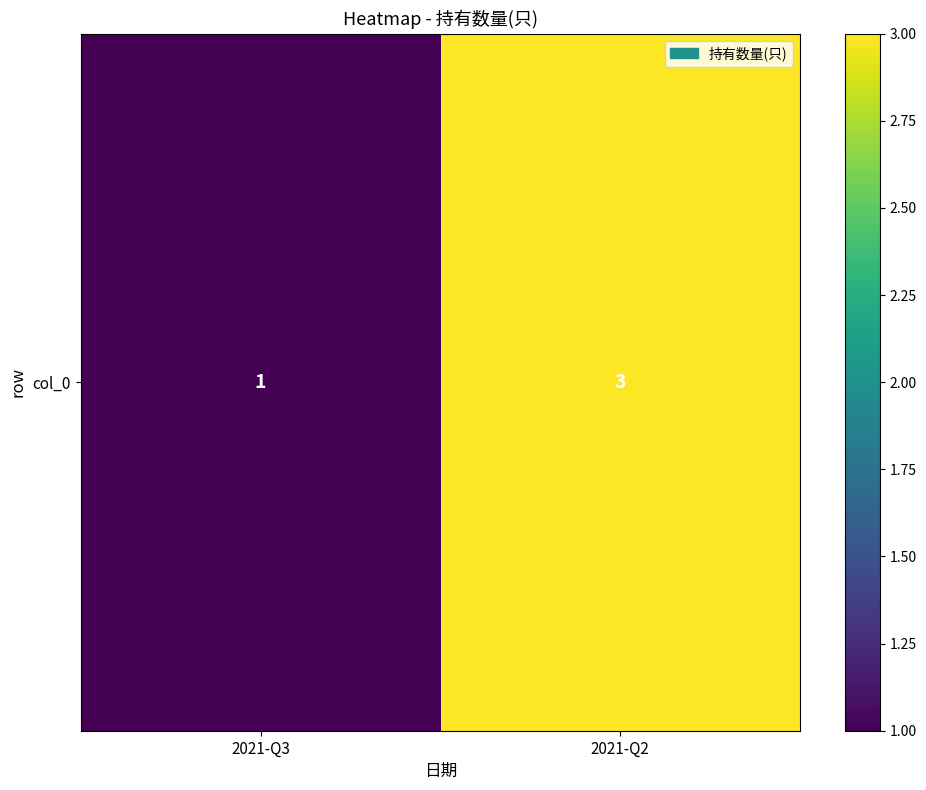

Rank the categories by value from highest to lowest.

2021-Q2, 2021-Q3